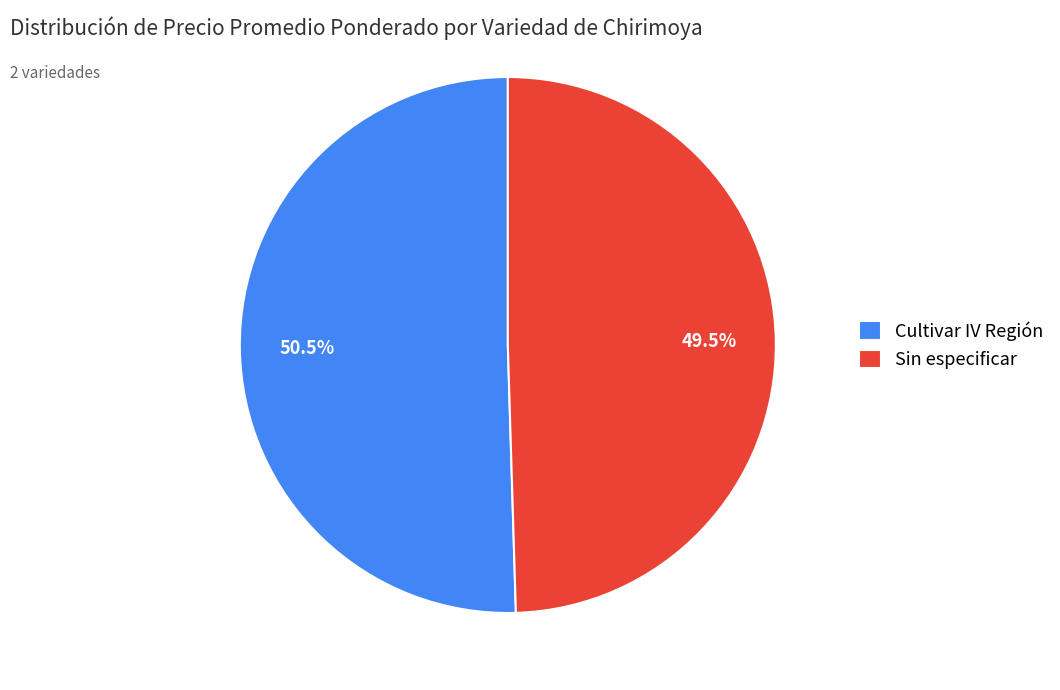

Between Sin especificar and Cultivar IV Región, which is larger?

Cultivar IV Región